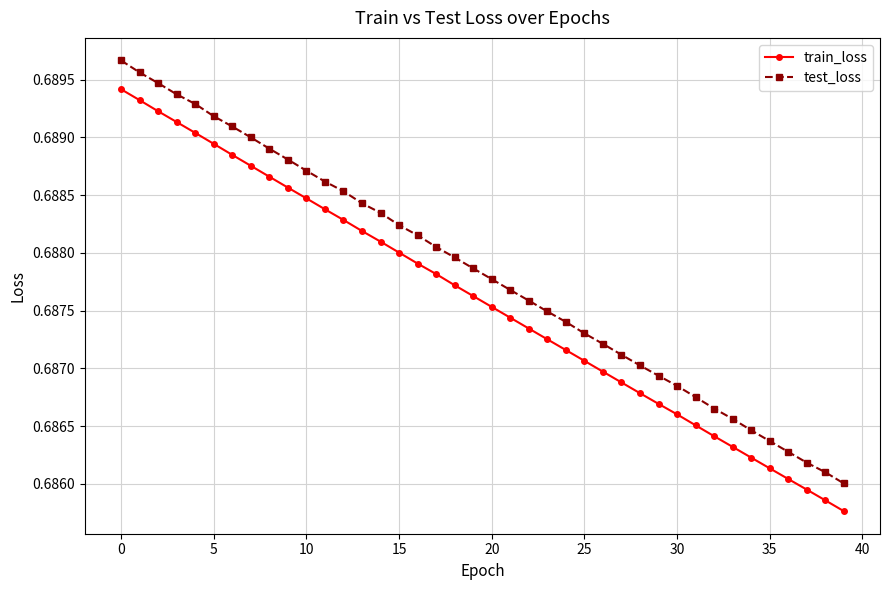

True or false: test_loss and train_loss cross at least once.

False